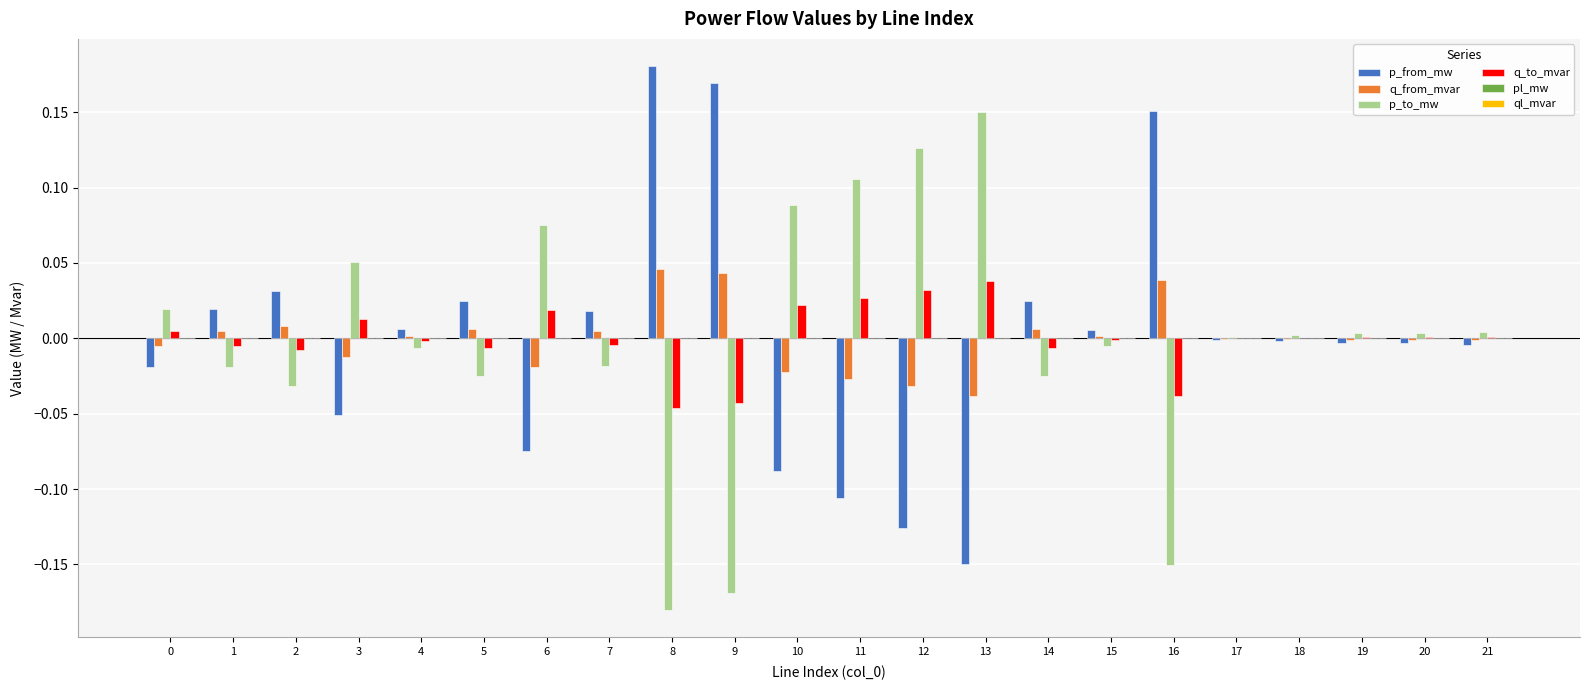

Which label corresponds to the largest value in the chart?

8